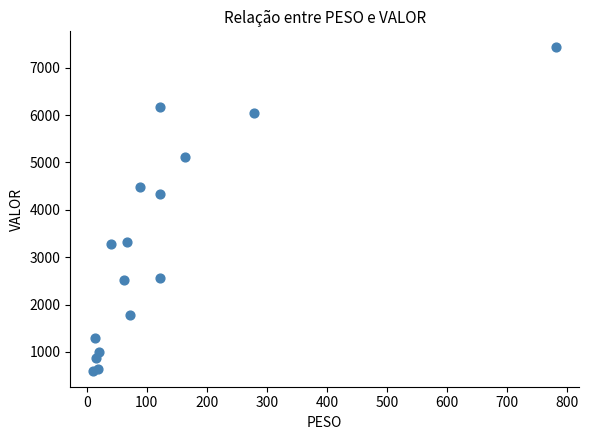

What Y value in the scatter plot is closest to 4016?

4339.9